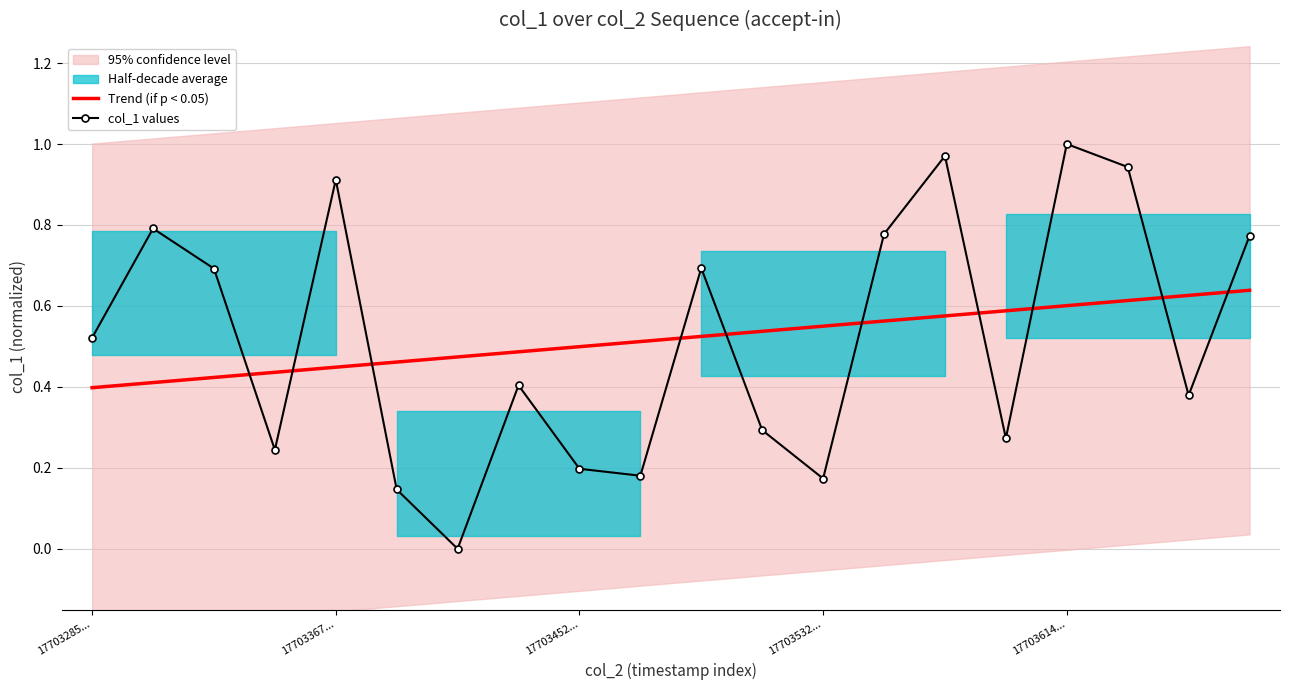

True or false: col_1 values and Trend (if p < 0.05) cross at least once.

True